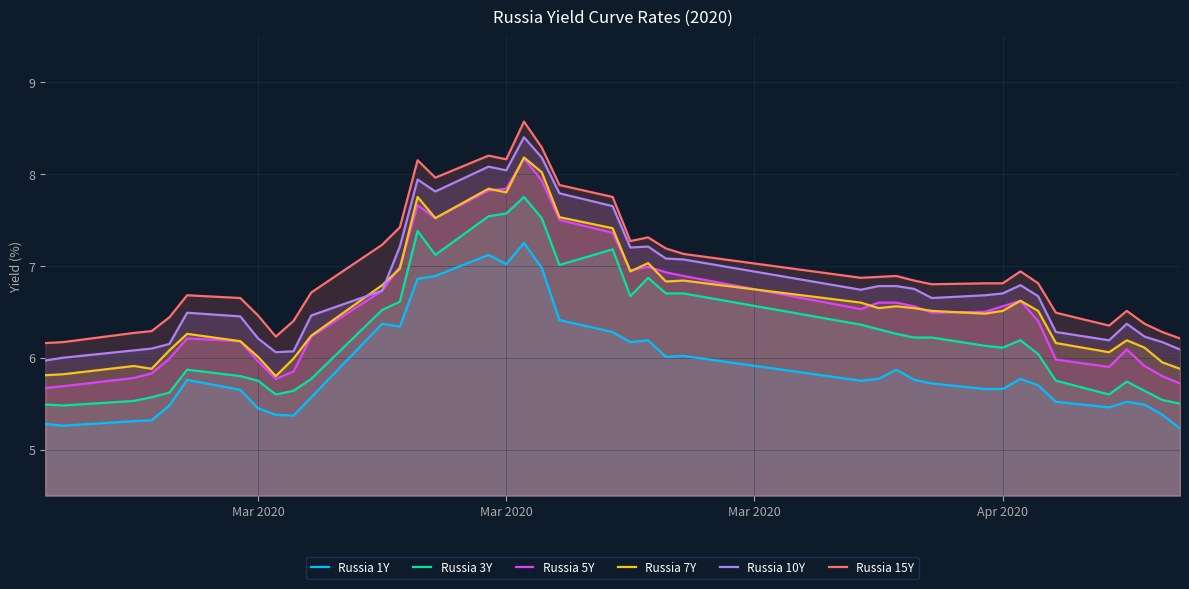

Reading left to right, list all the values displayed in this chart.

Russia 1Y: 5.3	5.3	5.3	5.3	5.5	5.8	5.7	5.5	5.4	5.4	5.6	6.4	6.3	6.9	6.9	7.1	7.0	7.2	7.0	6.4	6.3	6.2	6.2	6.0	6.0	5.8	5.8	5.9	5.8	5.7	5.7	5.7	5.8	5.7	5.5	5.5	5.5	5.5	5.4	5.2
Russia 3Y: 5.5	5.5	5.5	5.6	5.6	5.9	5.8	5.8	5.6	5.6	5.8	6.5	6.6	7.4	7.1	7.5	7.6	7.8	7.5	7.0	7.2	6.7	6.9	6.7	6.7	6.4	6.3	6.3	6.2	6.2	6.1	6.1	6.2	6.0	5.8	5.6	5.7	5.6	5.5	5.5
Russia 5Y: 5.7	5.7	5.8	5.8	6.0	6.2	6.2	6.0	5.8	5.8	6.2	6.7	7.0	7.7	7.5	7.8	7.8	8.2	7.9	7.5	7.4	7.0	7.0	6.9	6.9	6.5	6.6	6.6	6.6	6.5	6.5	6.6	6.6	6.4	6.0	5.9	6.1	5.9	5.8	5.7
Russia 7Y: 5.8	5.8	5.9	5.9	6.1	6.3	6.2	6.0	5.8	6.0	6.2	6.8	7.0	7.8	7.5	7.8	7.8	8.2	8.0	7.5	7.4	6.9	7.0	6.8	6.8	6.6	6.5	6.6	6.5	6.5	6.5	6.5	6.6	6.5	6.2	6.1	6.2	6.1	6.0	5.9
Russia 10Y: 6.0	6.0	6.1	6.1	6.2	6.5	6.5	6.2	6.1	6.1	6.5	6.7	7.2	7.9	7.8	8.1	8.0	8.4	8.2	7.8	7.7	7.2	7.2	7.1	7.1	6.7	6.8	6.8	6.8	6.7	6.7	6.7	6.8	6.7	6.3	6.2	6.4	6.2	6.2	6.1
Russia 15Y: 6.2	6.2	6.3	6.3	6.4	6.7	6.7	6.5	6.2	6.4	6.7	7.2	7.4	8.2	8.0	8.2	8.2	8.6	8.3	7.9	7.8	7.3	7.3	7.2	7.1	6.9	6.9	6.9	6.8	6.8	6.8	6.8	6.9	6.8	6.5	6.3	6.5	6.4	6.3	6.2